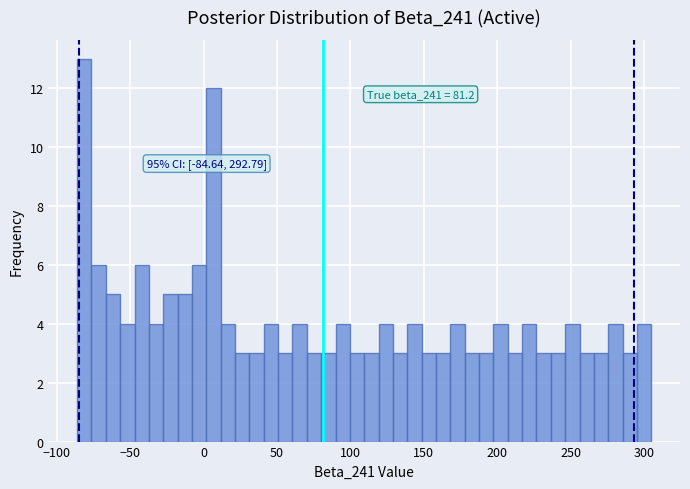

Read against the x-axis, roughly where is the centre of the tallest bar?

-80